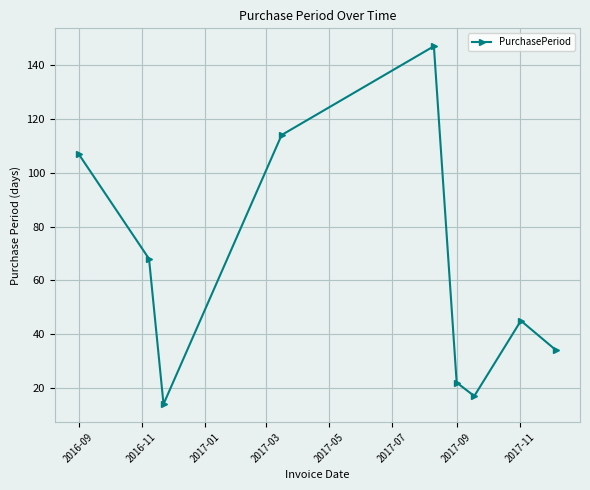

What is the value of the 1st point from the left?

107